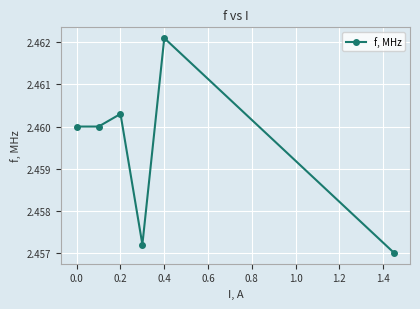

Count the values in the range 2 to 3.

6